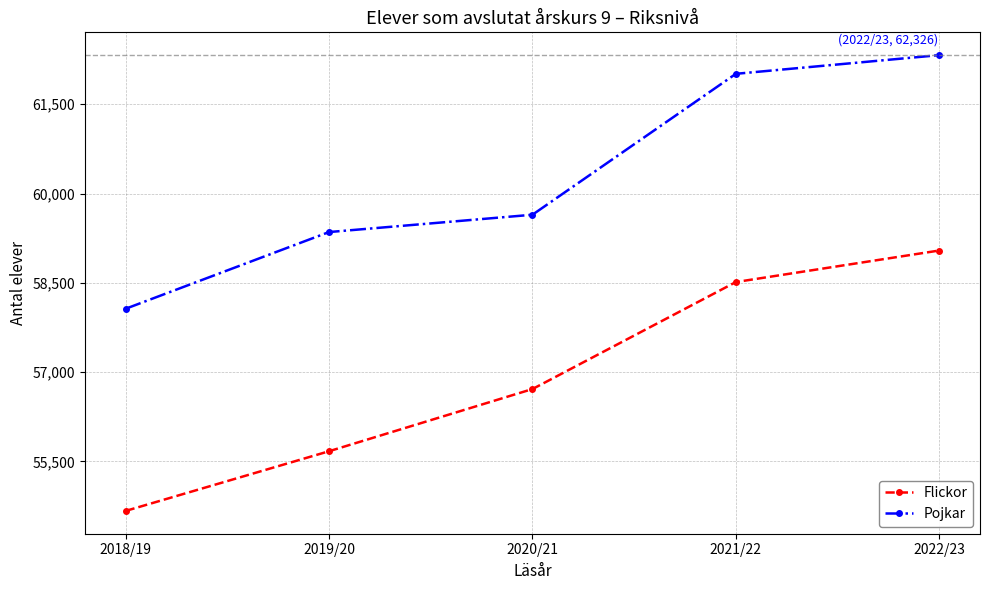

What is the approximate value of Pojkar at 2021/22, to the nearest 50?

62000